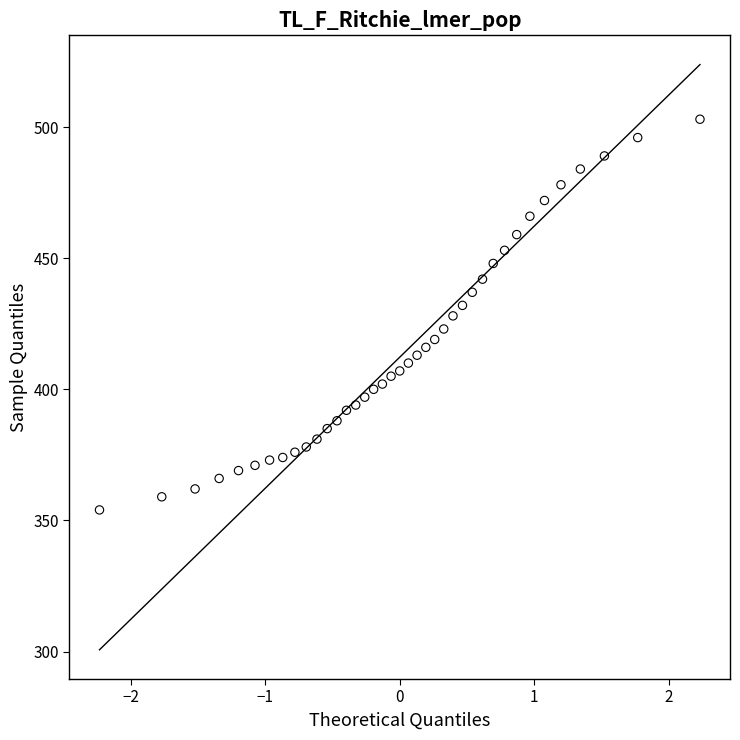

What is the range of Y values (max minus min)?

149